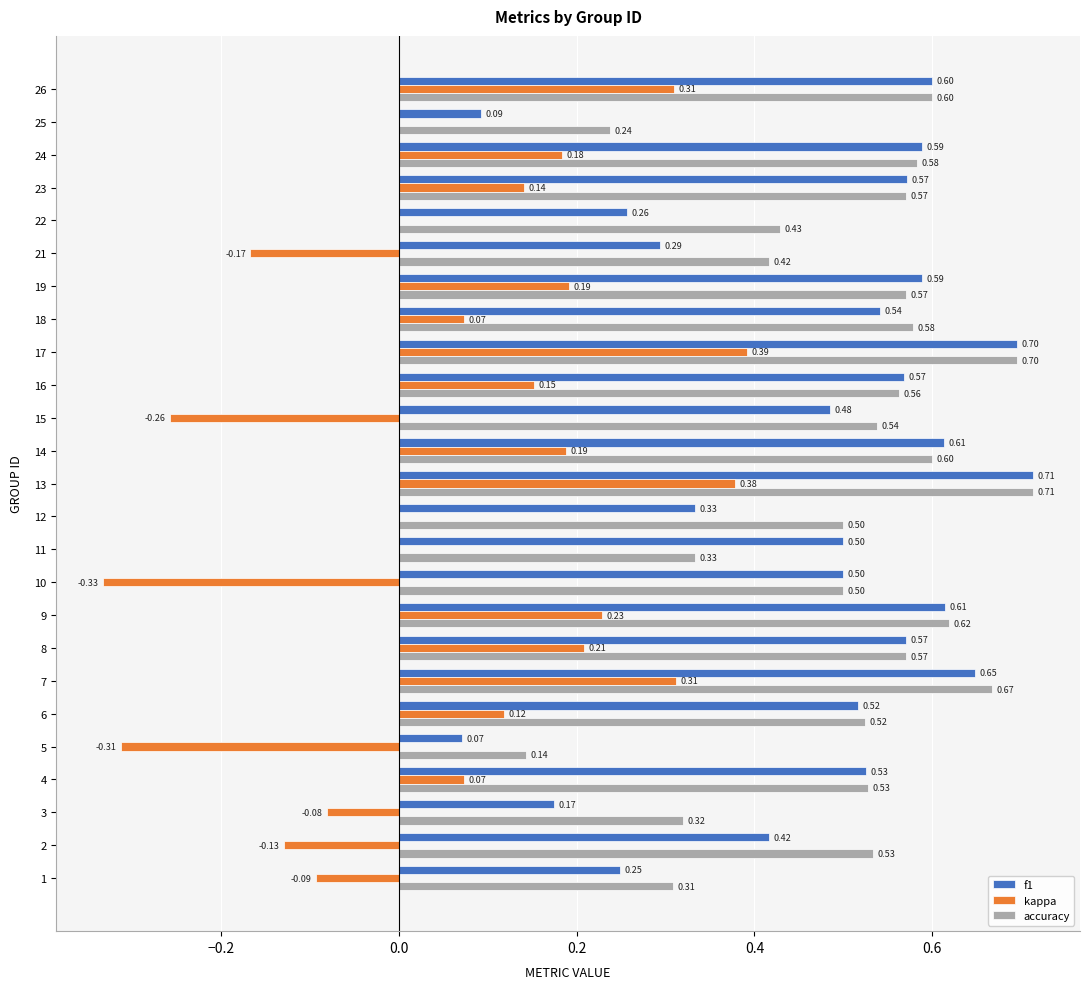

Is the value of f1 at 23 greater than the value of accuracy at 12?

Yes